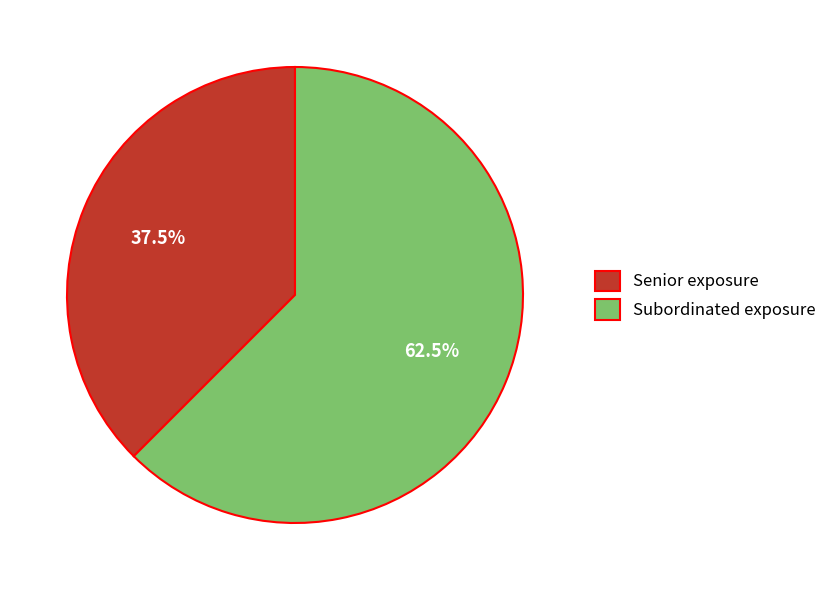

Is there any slice that represents more than half of the pie?

Yes